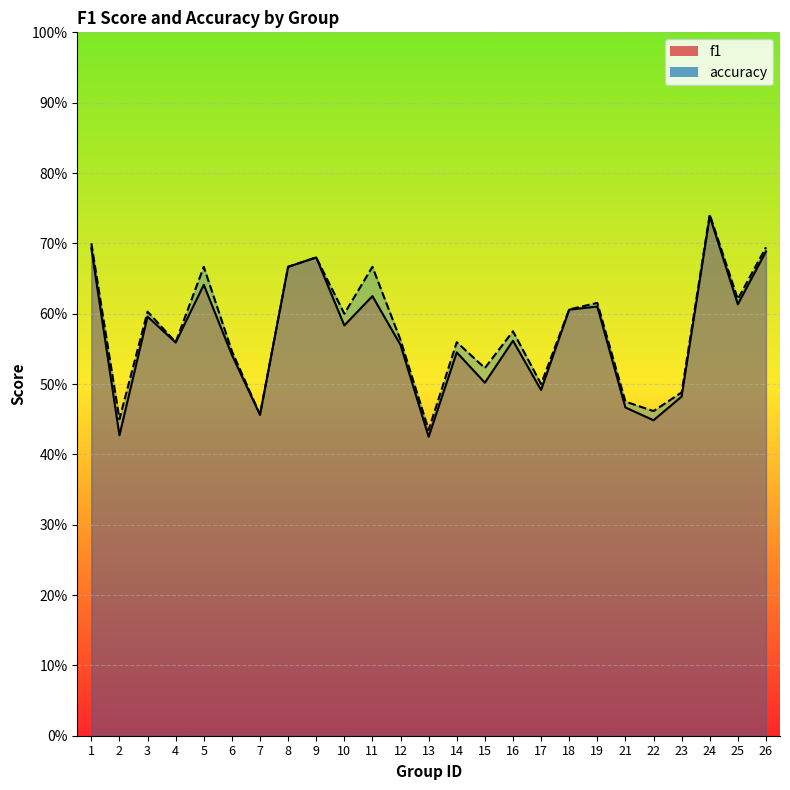

Which series changed the most between 5 and 8?

f1